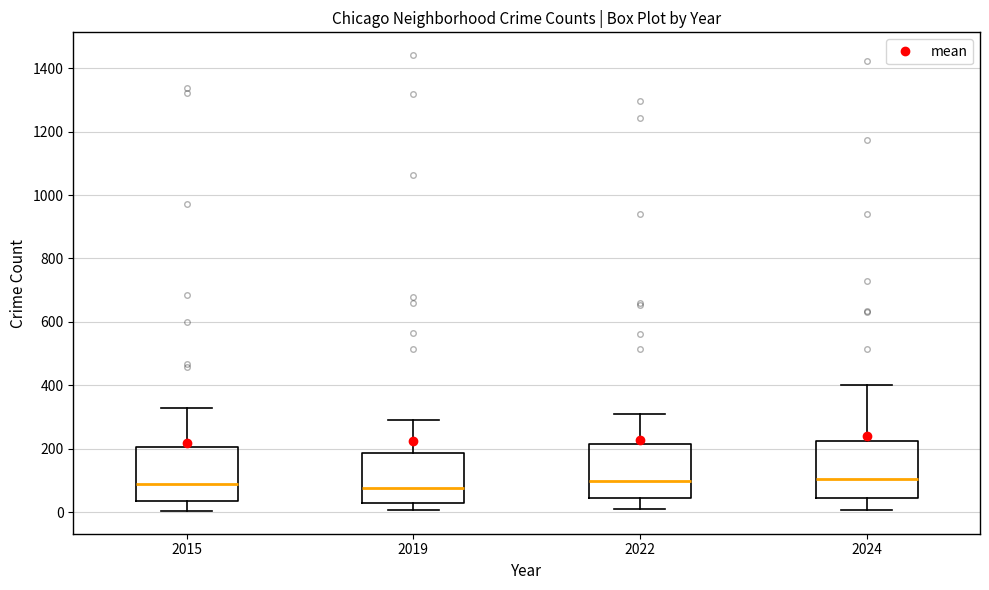

Where is the lower edge of the box at x = 2015 on the y-axis? The values are not printed on the chart, so give them approximately, as read against the axis.

40